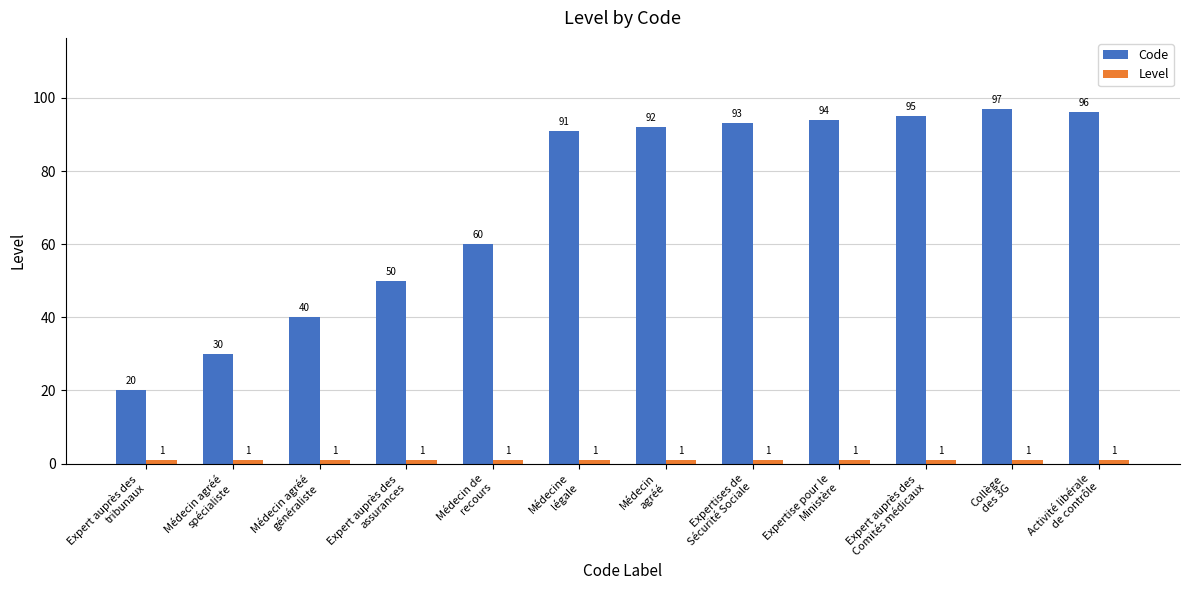

Which series has the largest range (max minus min)?

Code